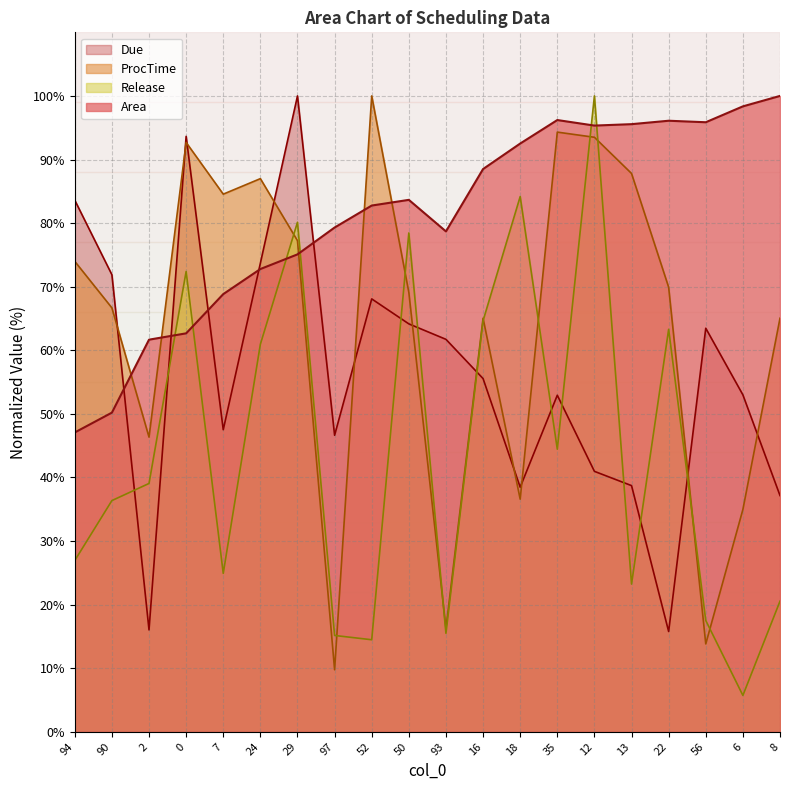

What is the difference between the second highest and second lowest values in the ProcTime series?

80.5